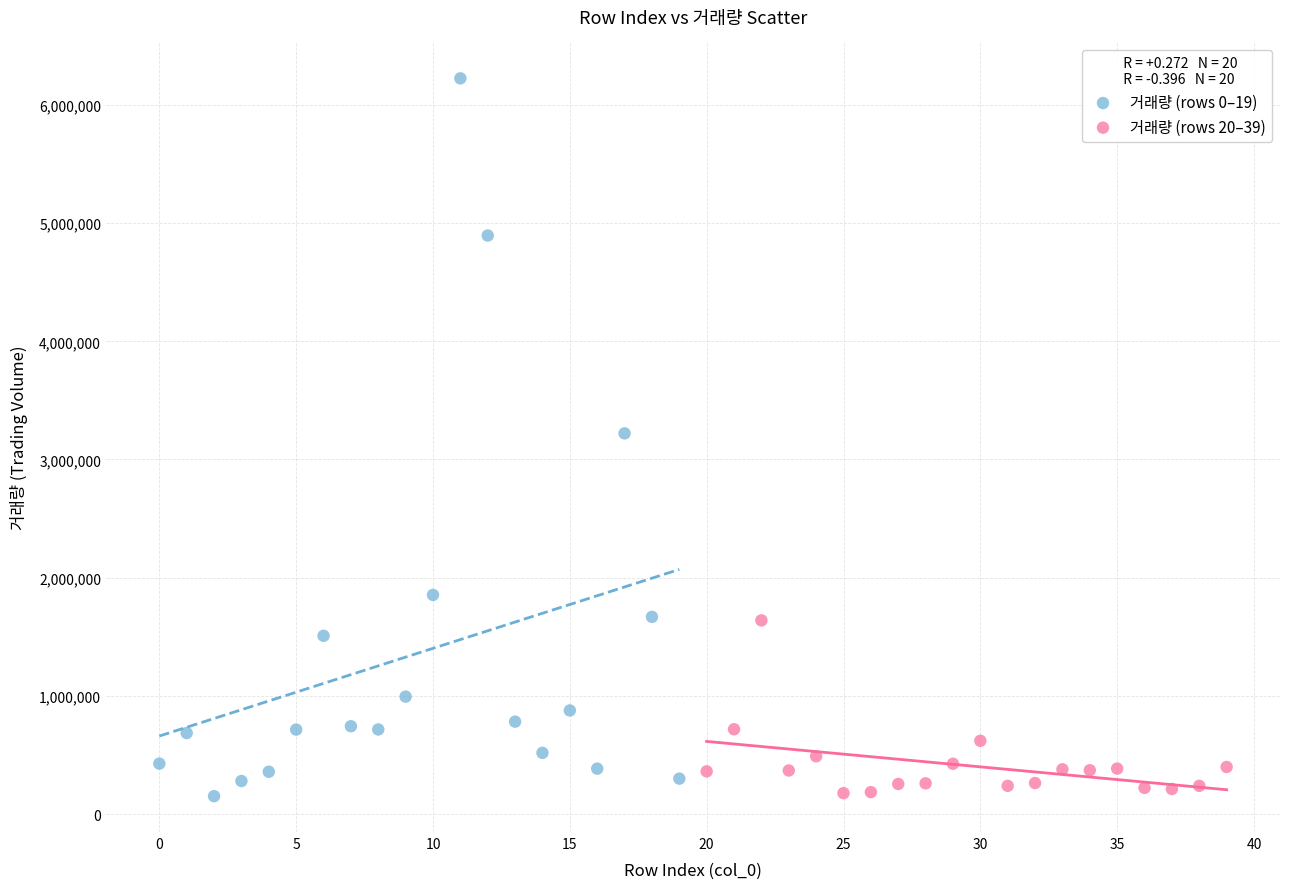

Which series contains the highest Y value?

거래량 (rows 0–19)